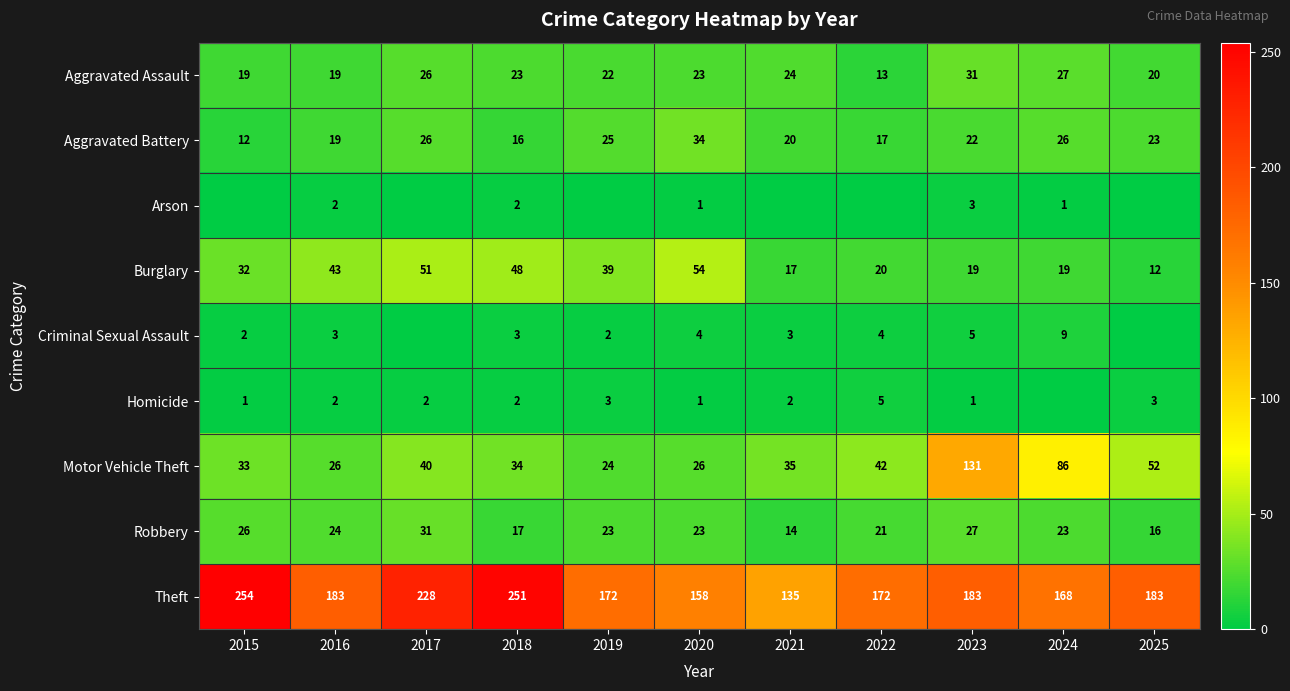

What is the difference between the maximum and second lowest values in the Aggravated Battery series?

18